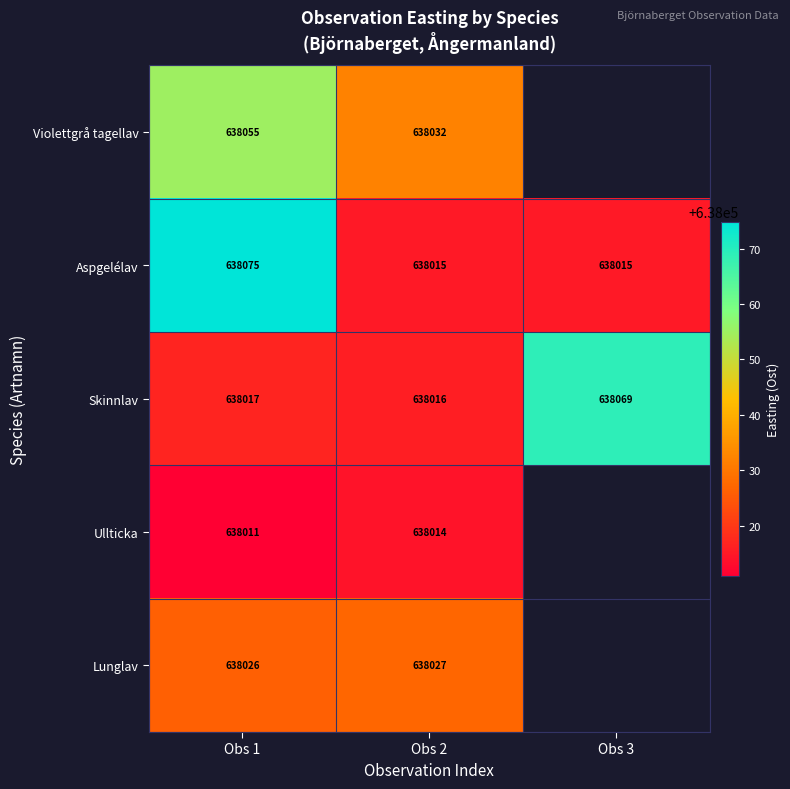

At Obs 2, list the series in order from smallest to largest.

Ullticka, Aspgelélav, Skinnlav, Lunglav, Violettgrå tagellav